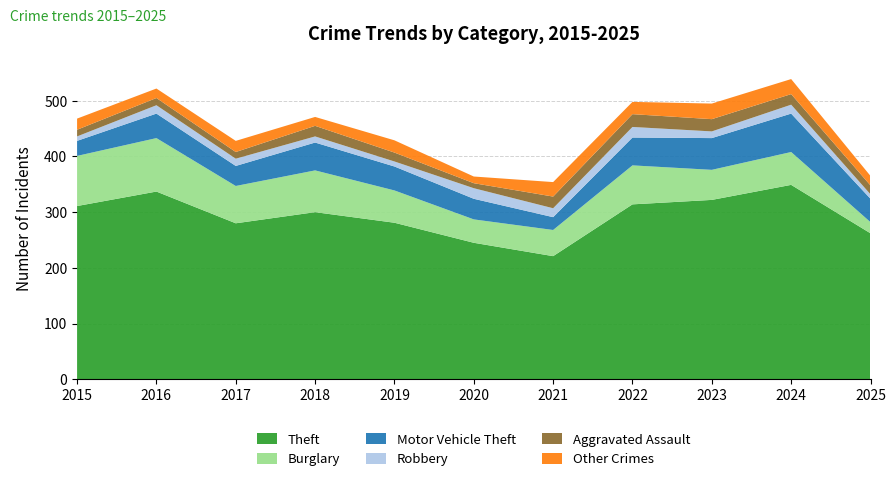

Reading left to right, transcribe all the data shown in this chart.

Theft: 311	337	280	300	281	245	221	314	322	349	262
Burglary: 90	96	67	75	58	42	47	70	54	59	20
Motor Vehicle Theft: 27	44	36	50	43	37	23	50	57	69	42
Robbery: 8	15	13	11	9	19	16	19	12	16	8
Aggravated Assault: 12	13	12	19	16	9	21	23	22	19	16
Other Crimes: 20	17	20	16	22	12	26	22	28	27	17